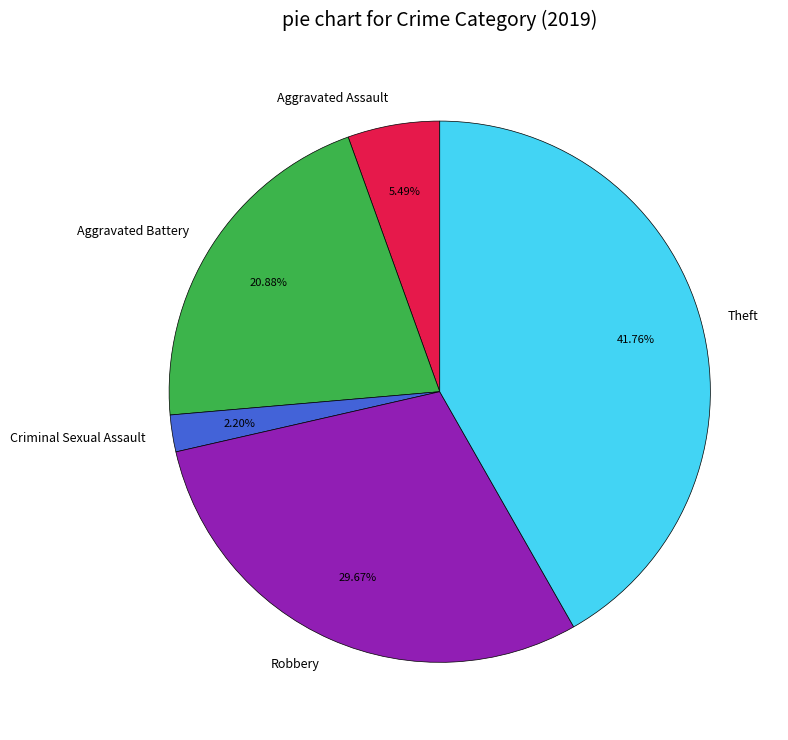

The Theft slice represents 47% of the pie. True or false?

False